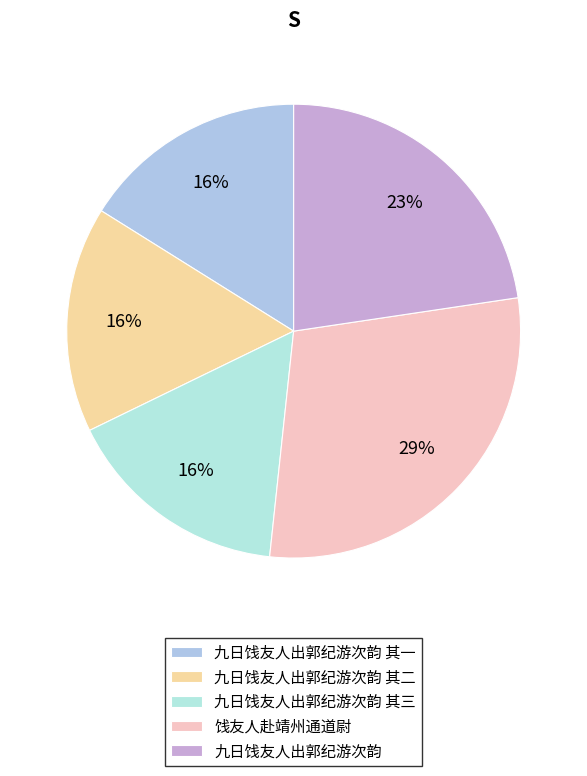

The 九日饯友人出郭纪游次韵 slice represents 16% of the pie. True or false?

False